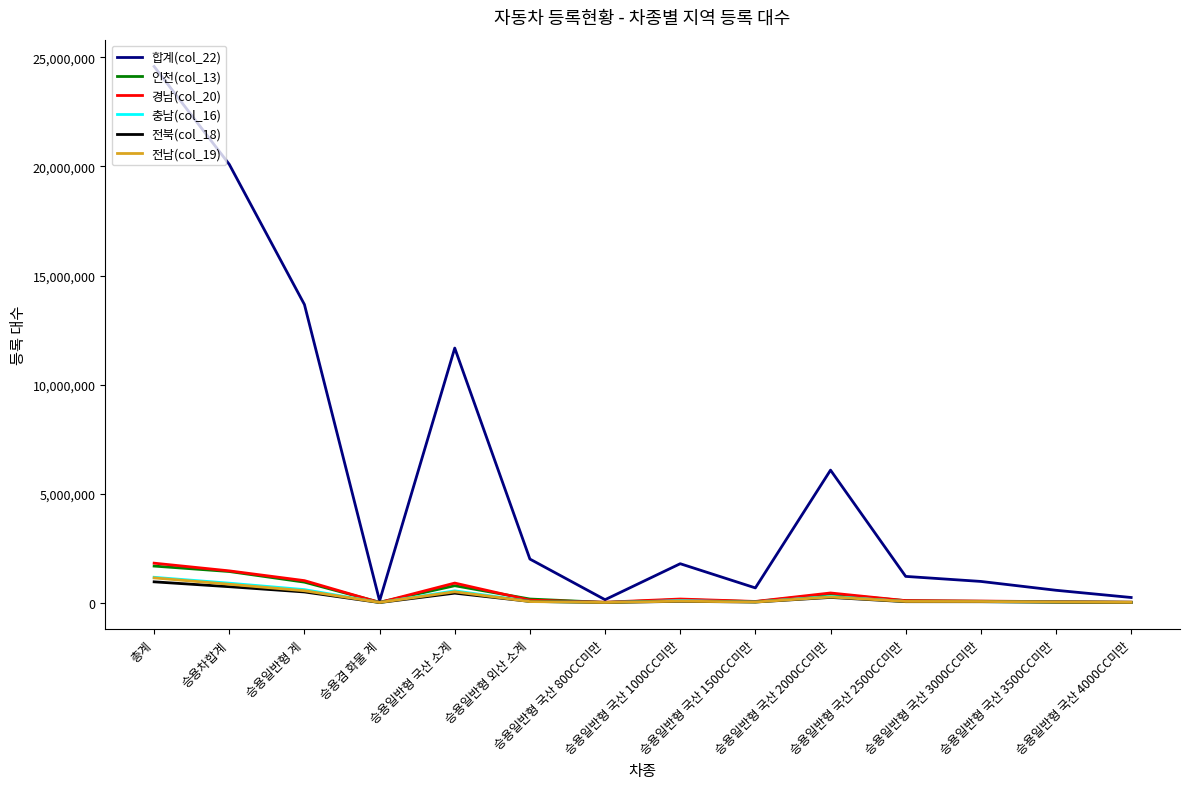

Which series has the largest range (max minus min)?

합계(col_22)